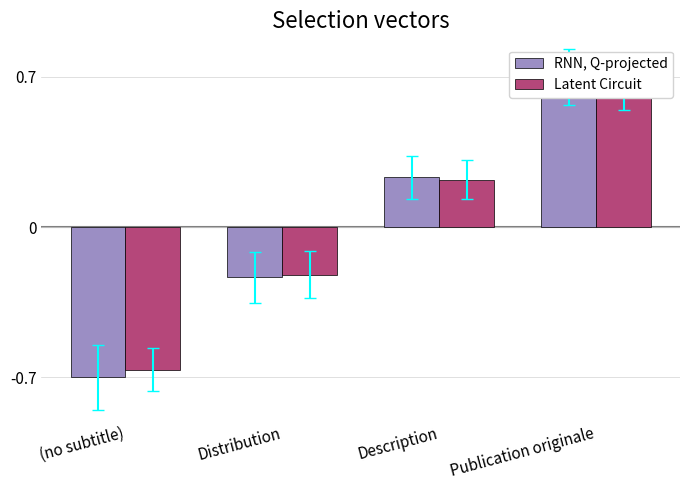

What is the minimum value shown in the chart?

-0.7